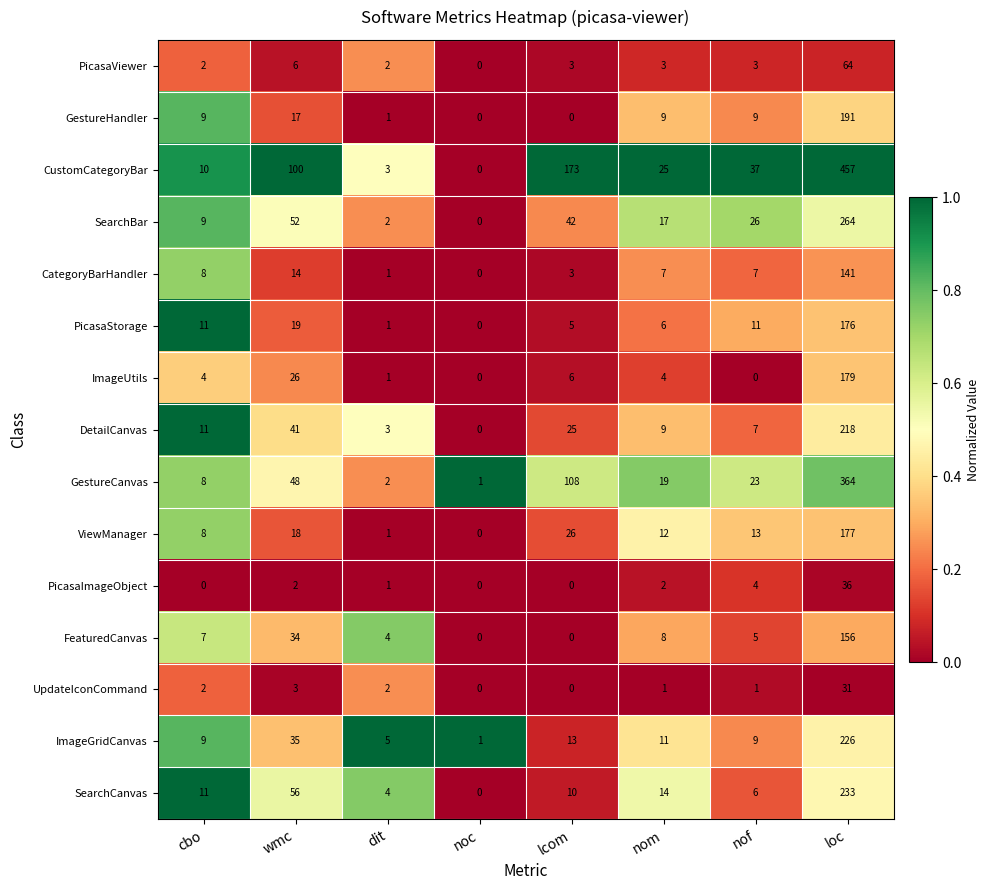

At which category is the sum across all series the highest?

loc